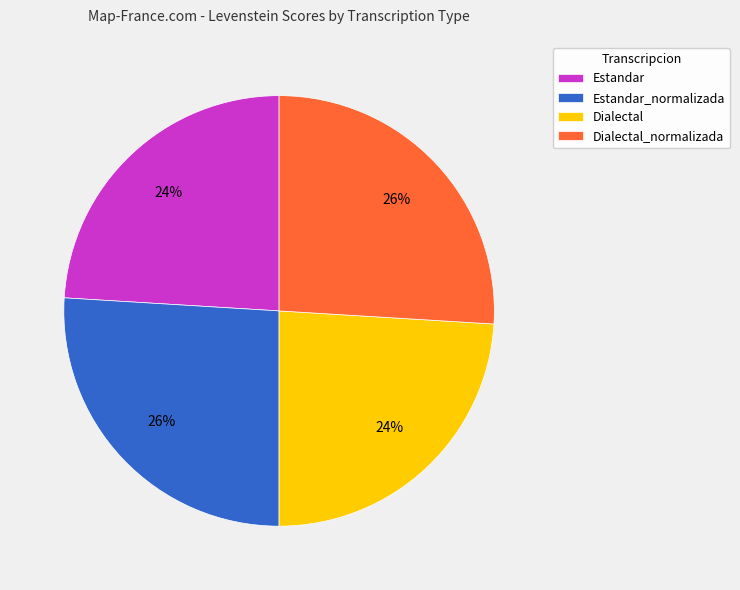

Is there any slice that represents more than half of the pie?

No